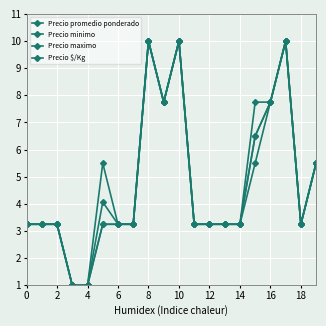

What is the maximum value for Precio $/Kg?

10.0